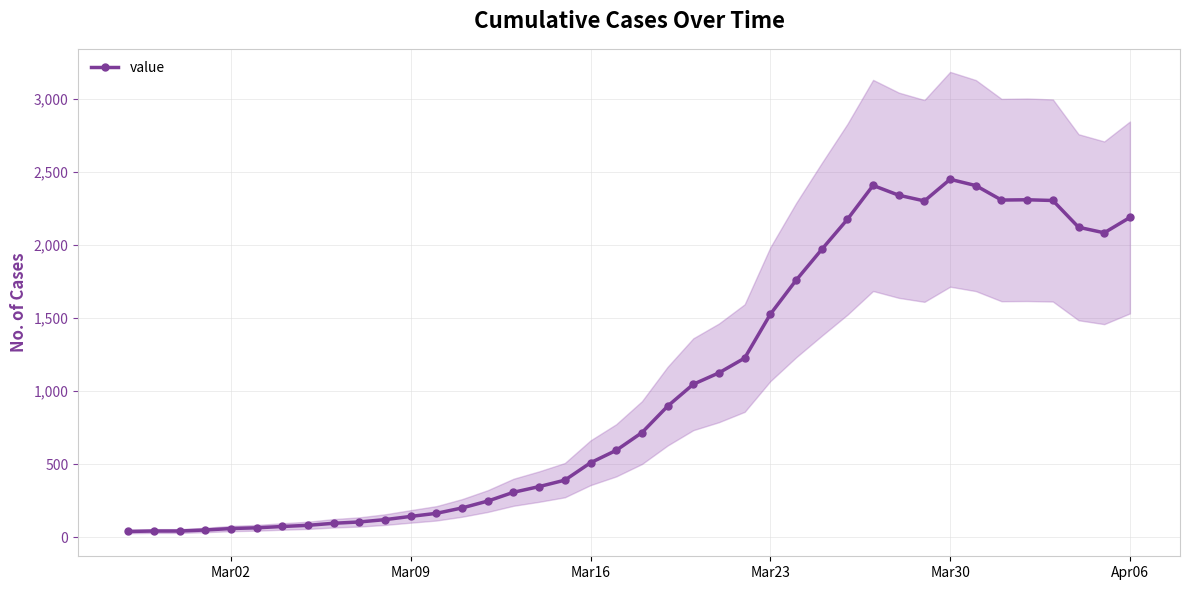

True or false: value has more than 1 points higher than both neighbors.

True